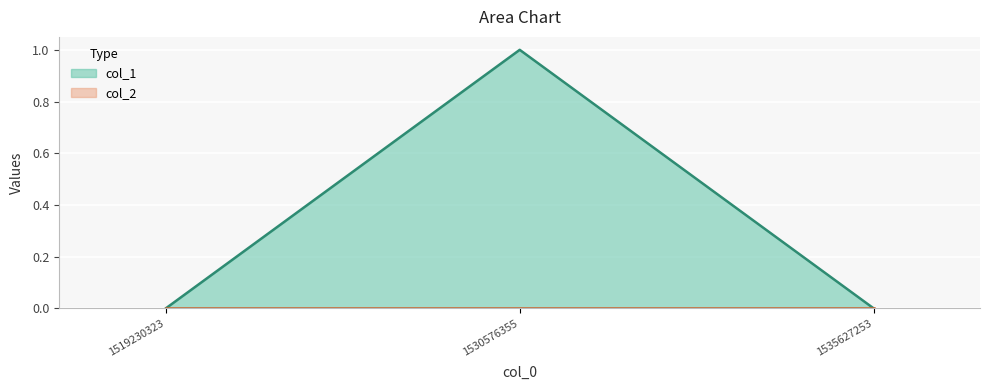

At which category does the chart reach its minimum across all series?

1519230323